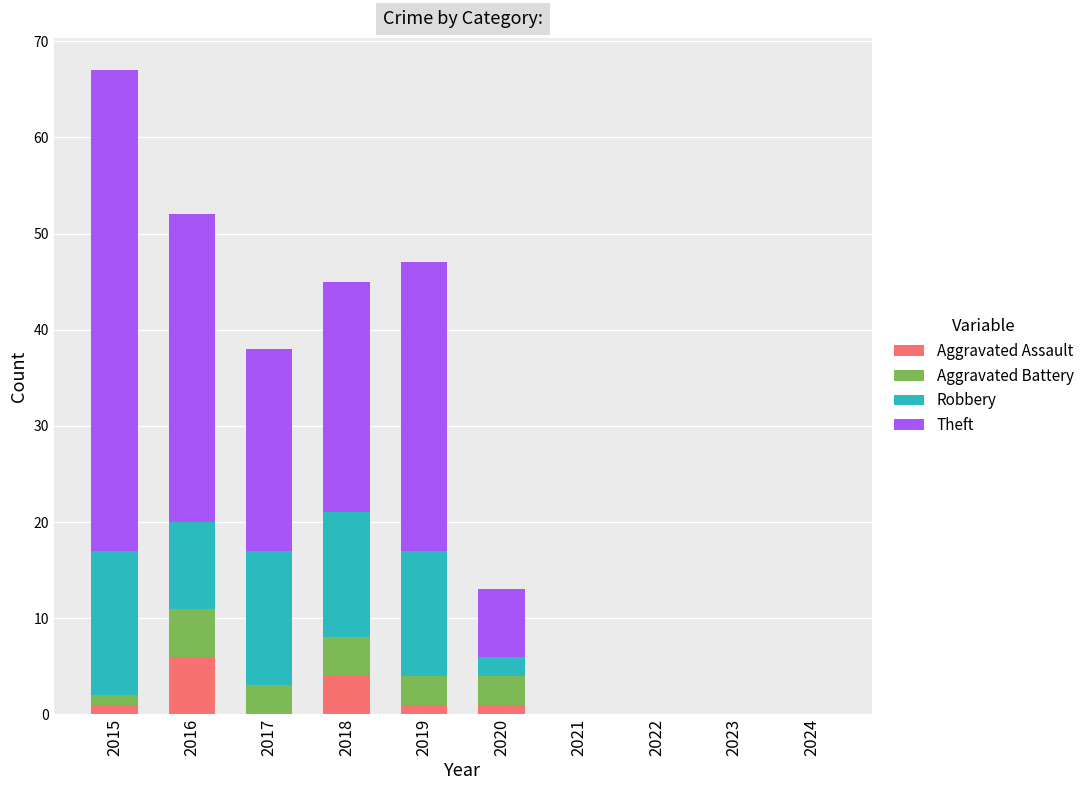

The Aggravated Assault series shows 1 at 2015. True or false?

True